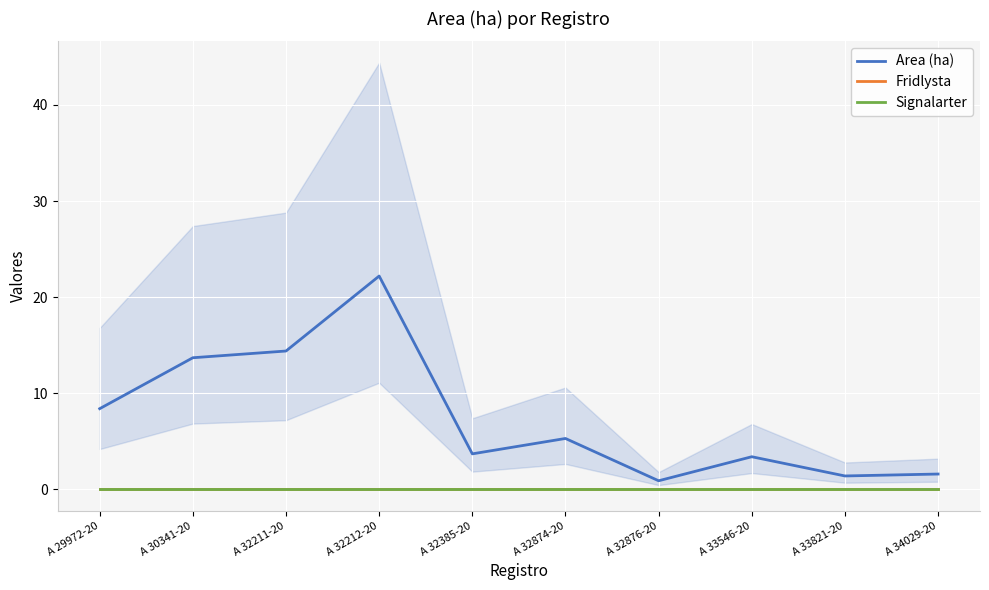

What is the label of the 1st point from the left?

A 29972-20